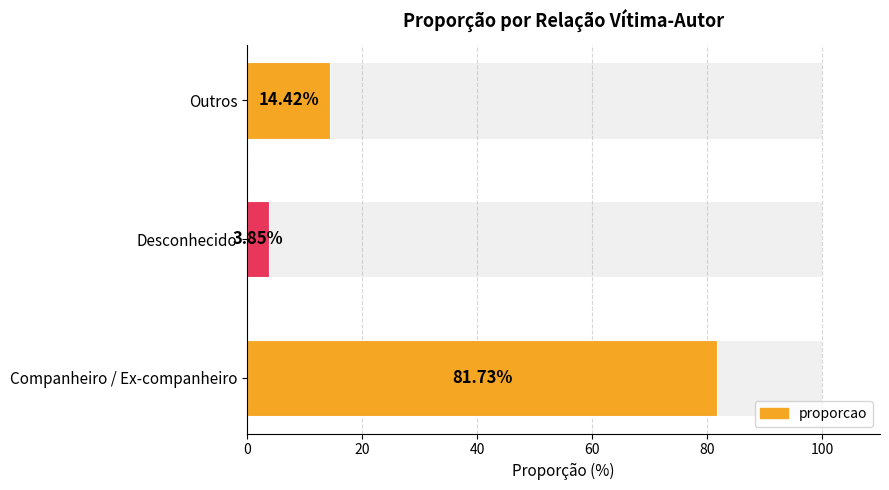

What is the value of the 1st bar from the left?

81.7